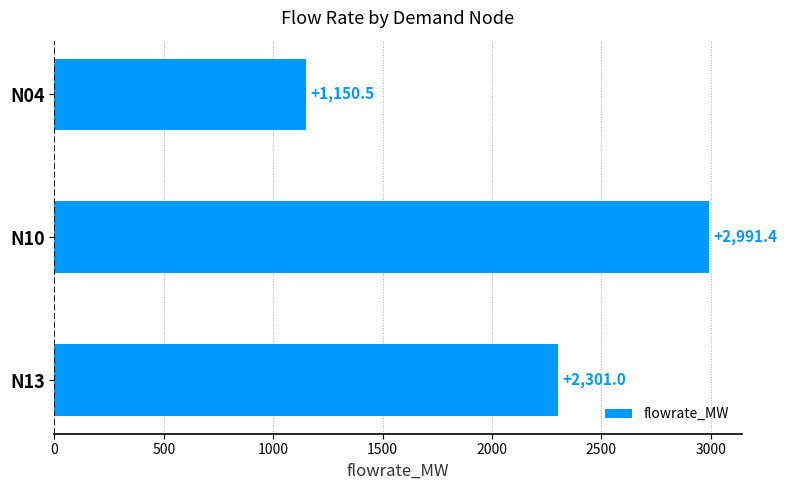

True or false: the data shows 1150.5 at N04.

True